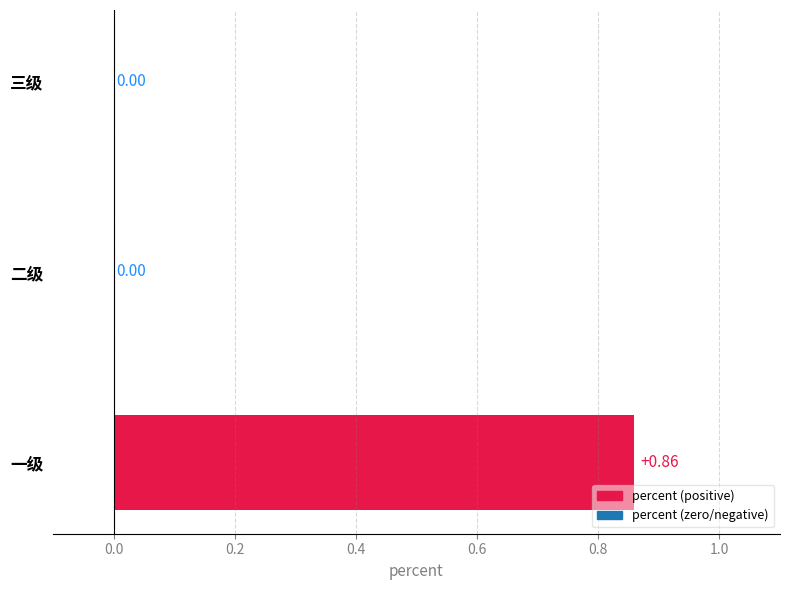

Between 二级 and 一级, which is larger?

一级